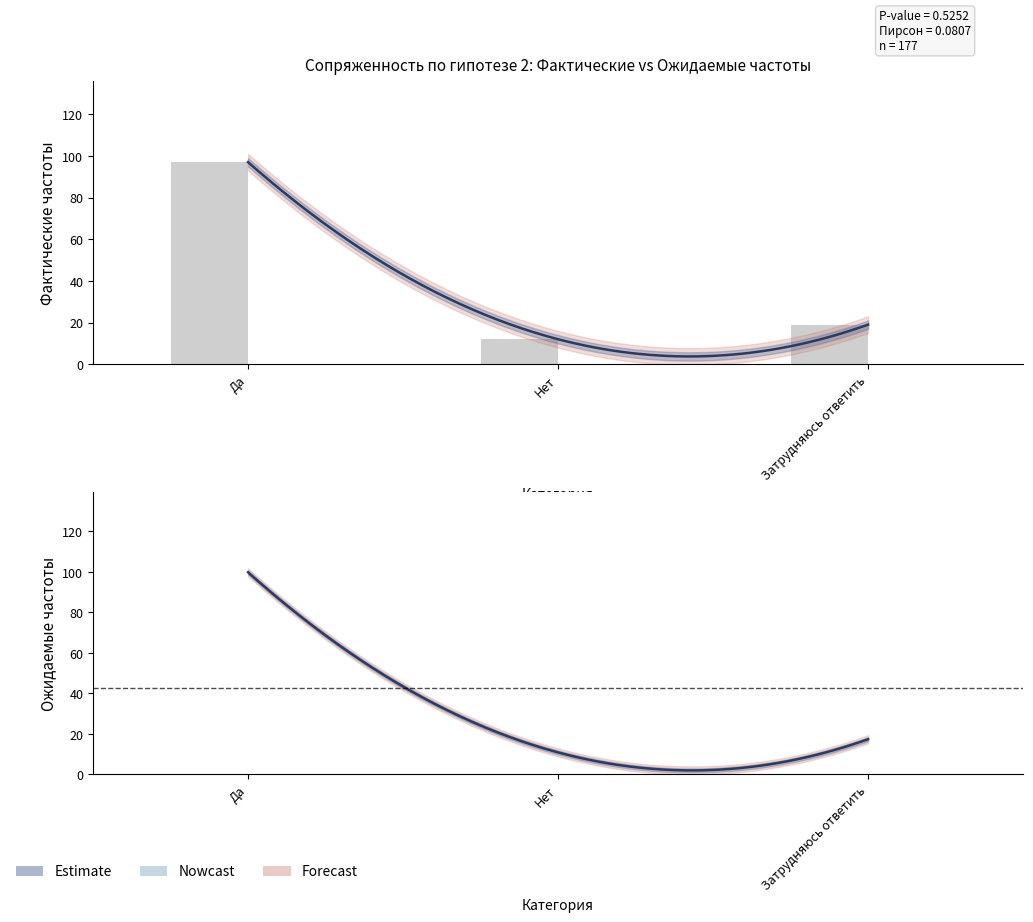

How many data points are less than 19?

1